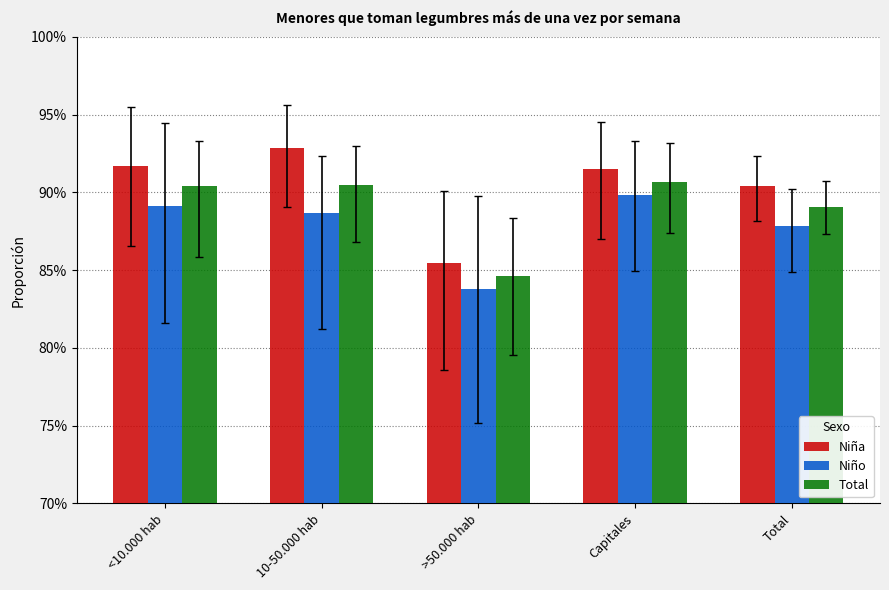

What are all the series names shown in the legend?

Niña, Niño, Total